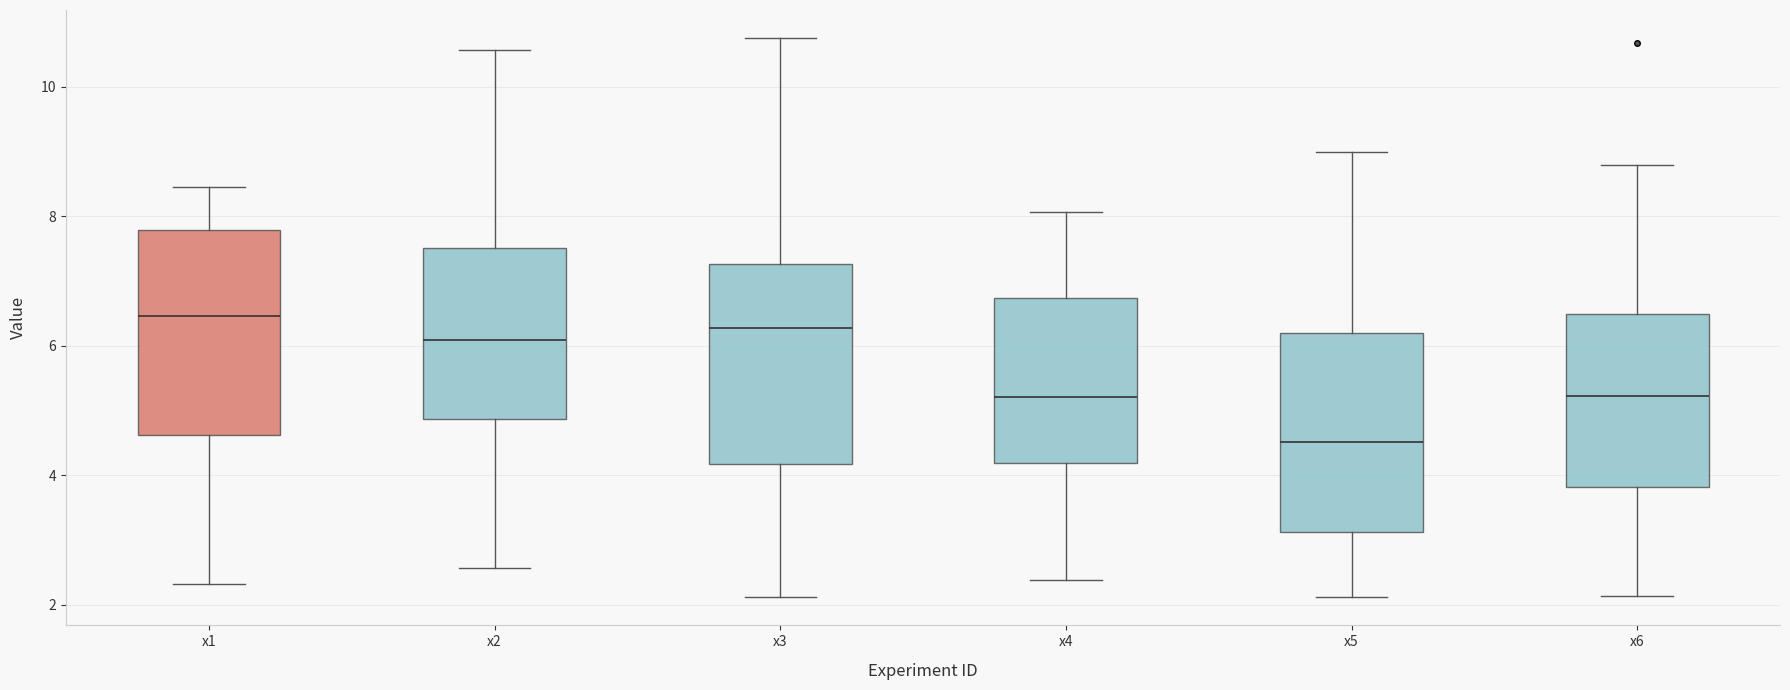

Where does the upper whisker of the box for x6 end on the y-axis? The values are not printed on the chart, so give them approximately, as read against the axis.

8.8